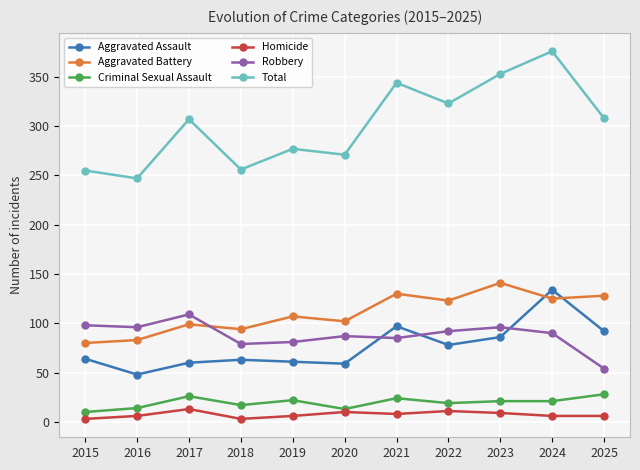

True or false: Total has more than 1 points higher than both neighbors.

True